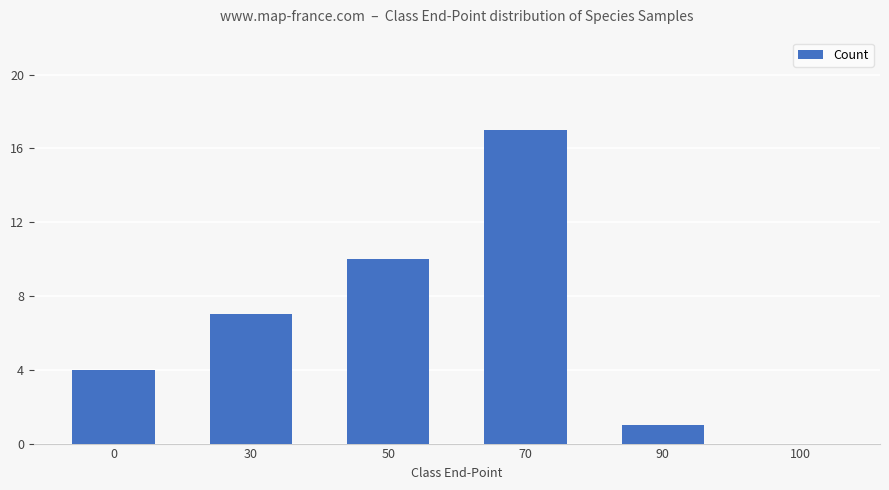

What is the change in value from 0 to 70?

+13